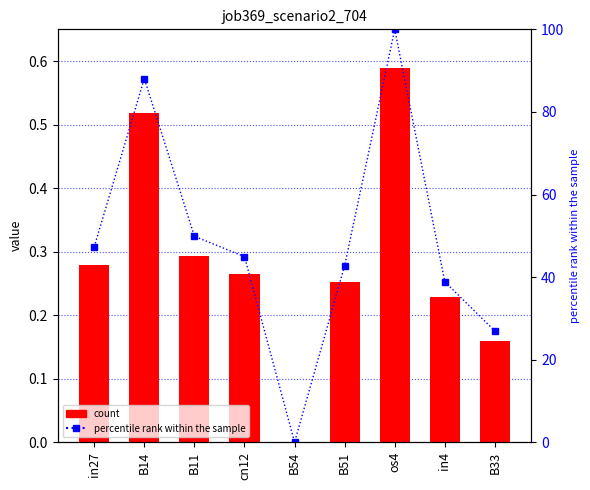

Reading right to left, what are all the values shown in this chart?

job369_scenario2_704: 0.2	0.2	0.6	0.3	0.0	0.3	0.3	0.5	0.3
percentile rank within the sample: 26.9	38.9	100.0	42.8	0.0	45.0	49.9	88.1	47.3